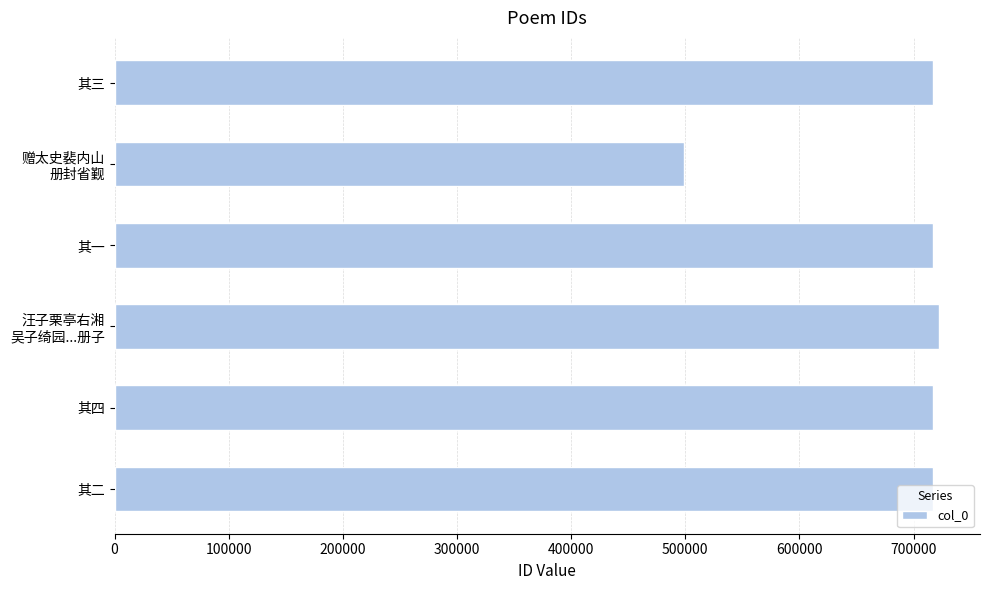

The chart shows a value of 717242 at 其三. True or false?

True